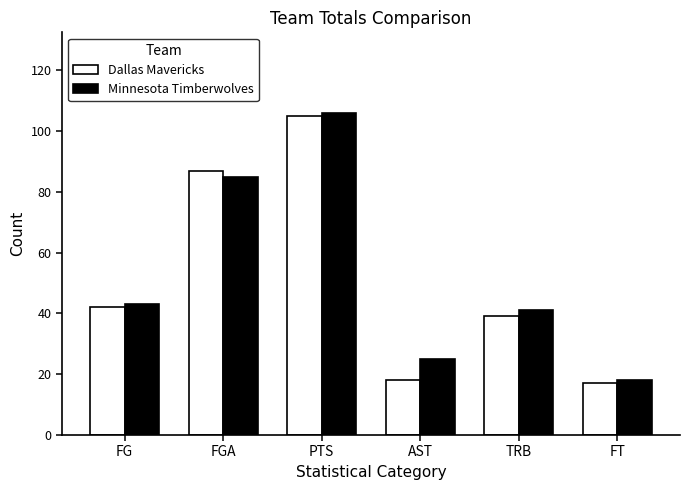

At TRB, list the series in order from smallest to largest.

Dallas Mavericks, Minnesota Timberwolves